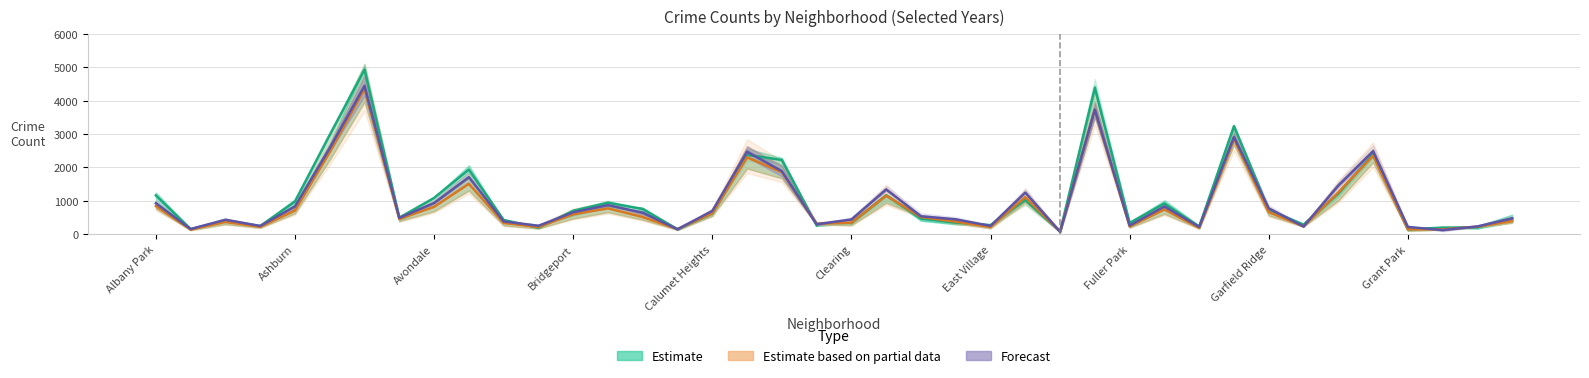

What is the label of the 31st point from the left?

Galewood